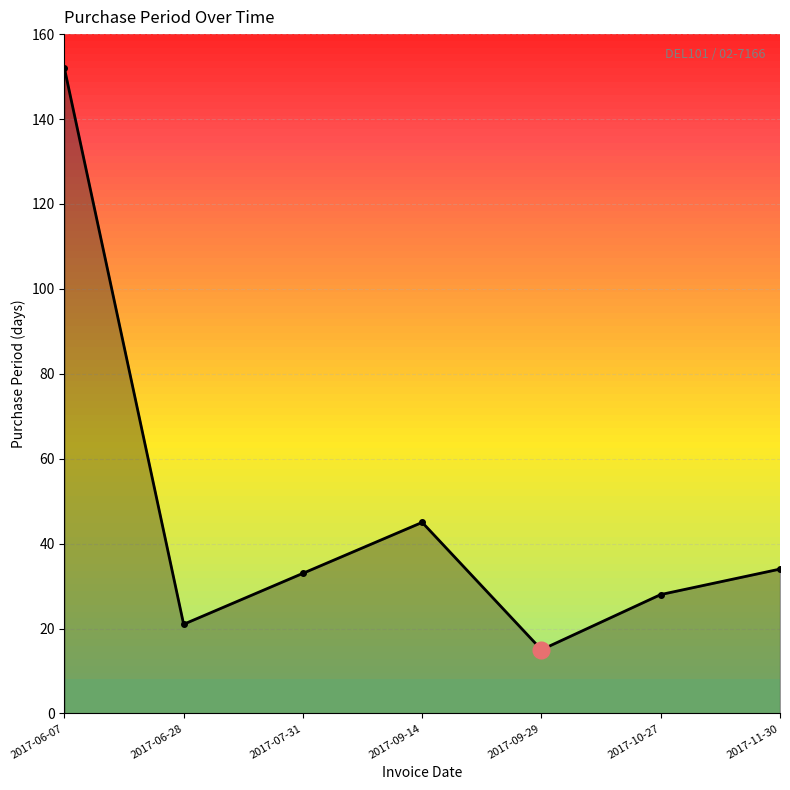

What is the greatest value displayed?

152